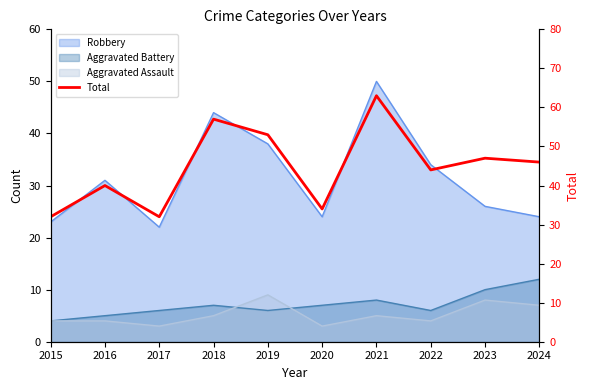

What is the sum of all values?

448